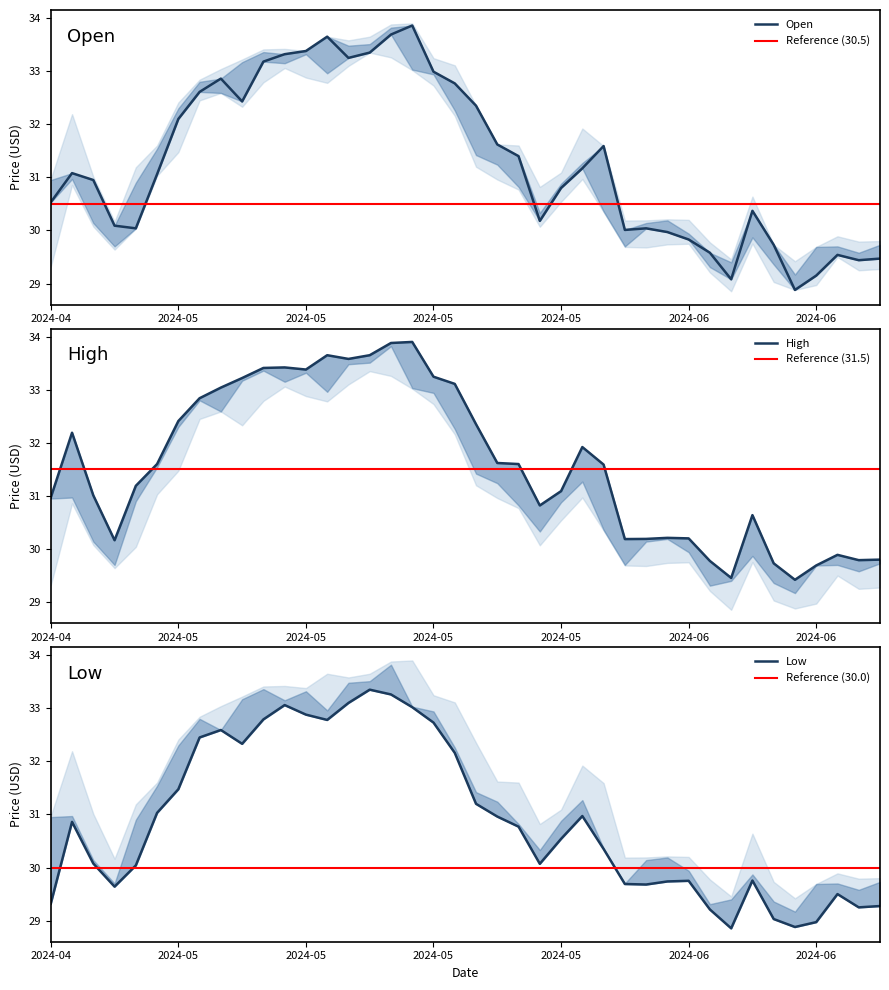

The High series shows 31.6 at 2024-05-02. True or false?

True